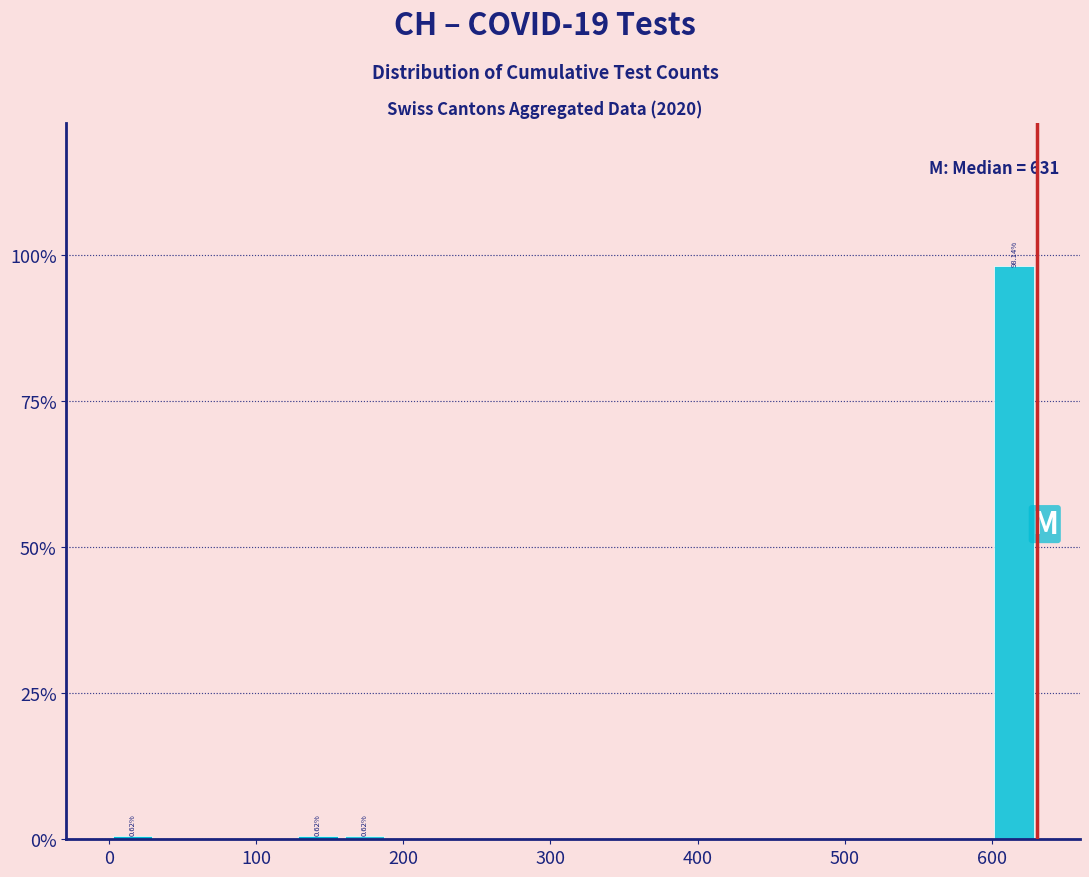

Around what value on the x-axis is the tallest bar? Give the approximate position of its centre, as read against the axis.

620